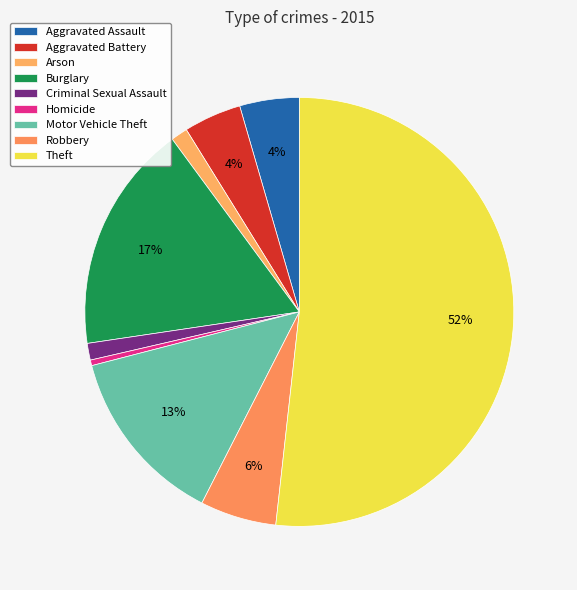

True or false: Aggravated Battery accounts for 4% of the total.

True